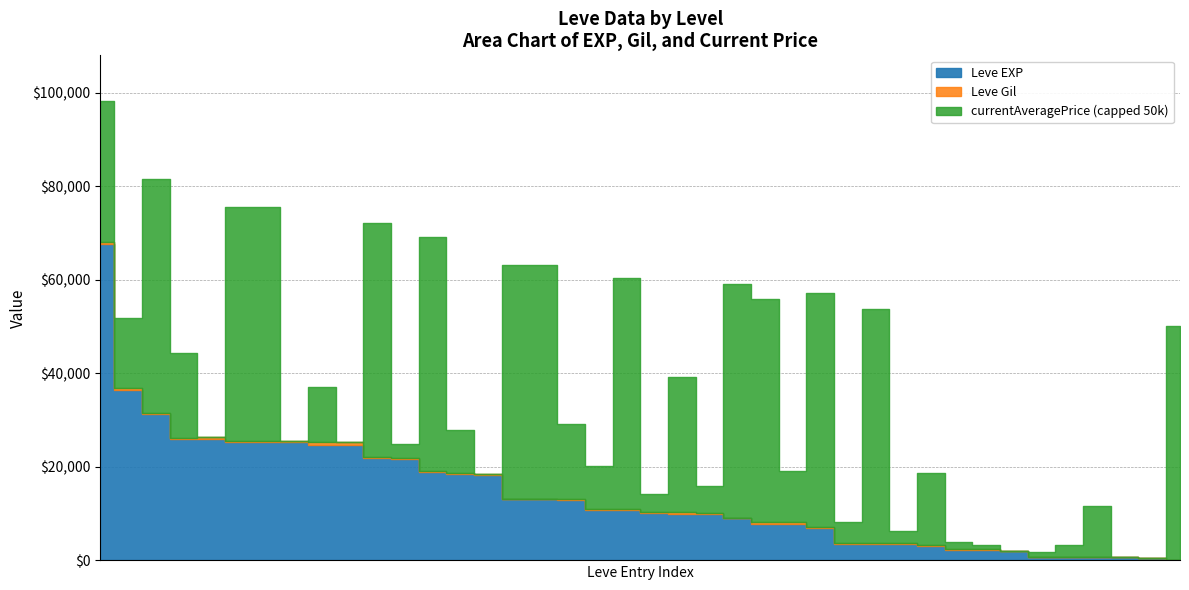

True or false: Leve Gil and currentAveragePrice intersect in this chart.

True